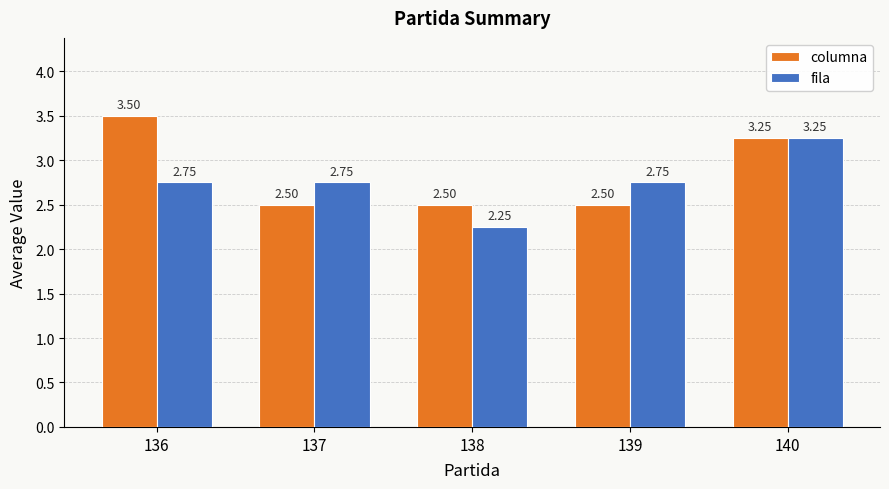

Is it true that fila equals 5.8 at 140?

False